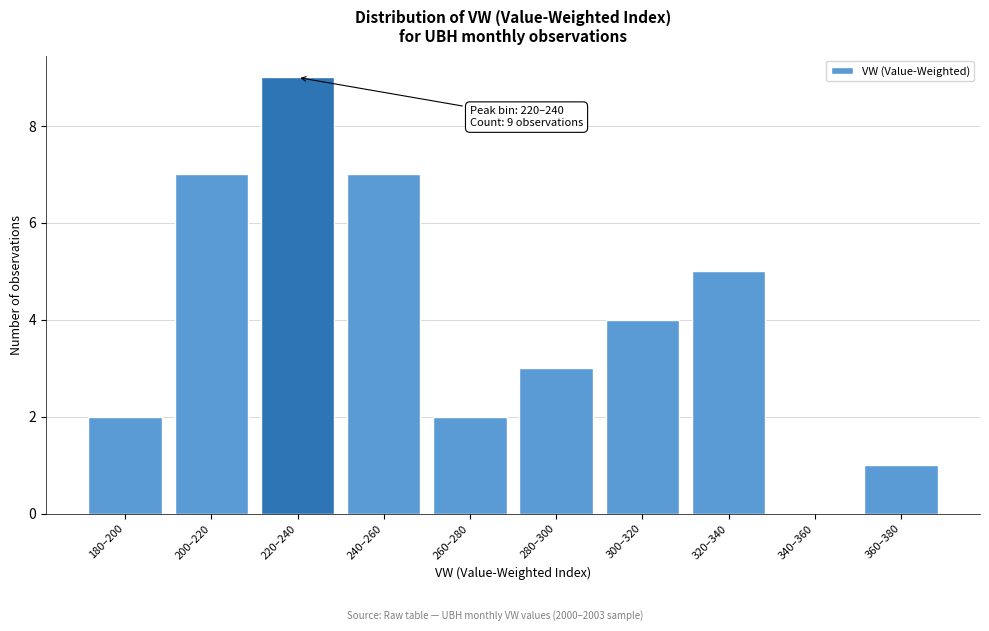

Reading left to right, transcribe all the data shown in this chart.

180–200=2	200–220=7	220–240=9	240–260=7	260–280=2	280–300=3	300–320=4	320–340=5	340–360=0	360–380=1